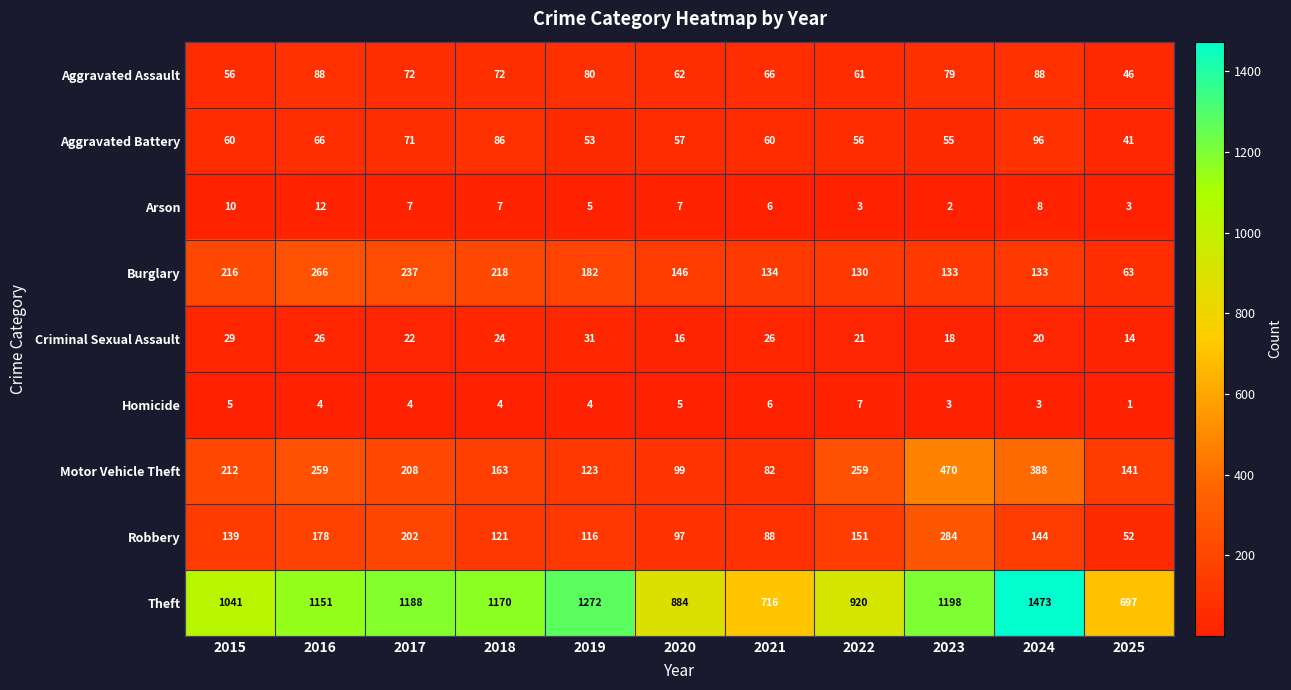

What is the sum of all Arson values?

70